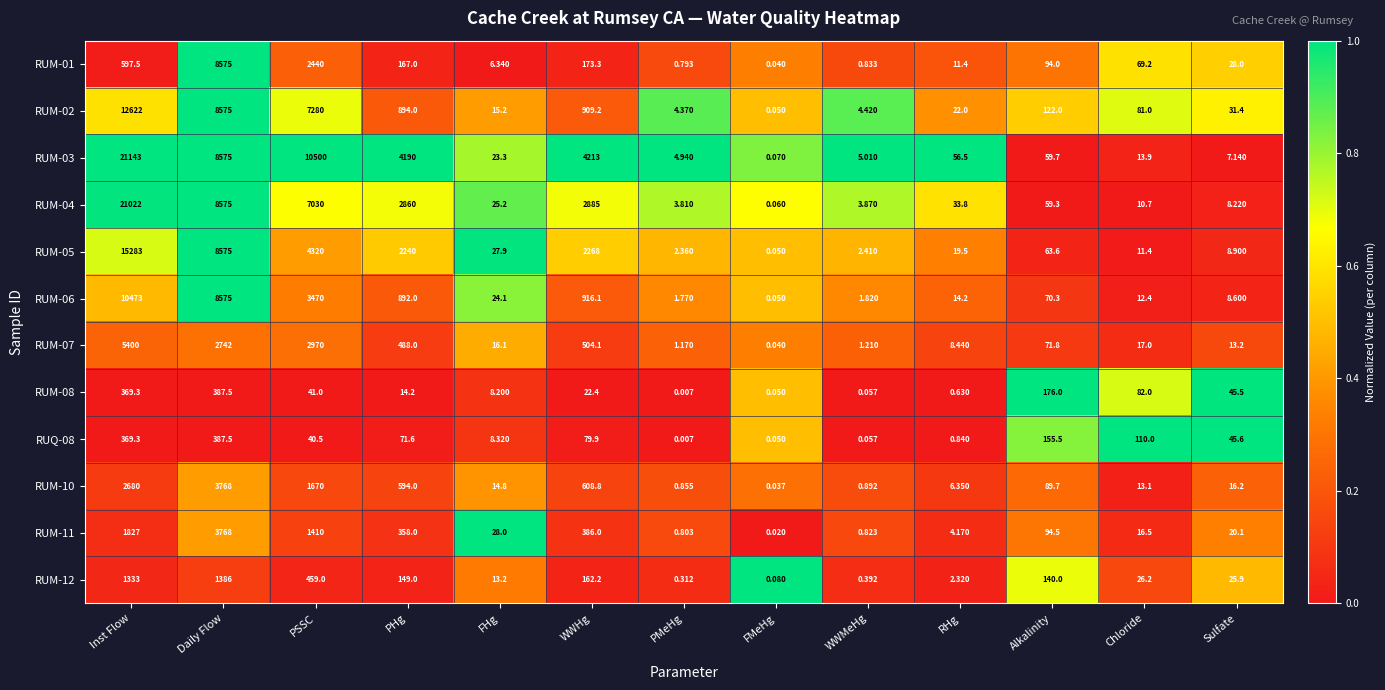

How many distinct data groups are displayed?

12